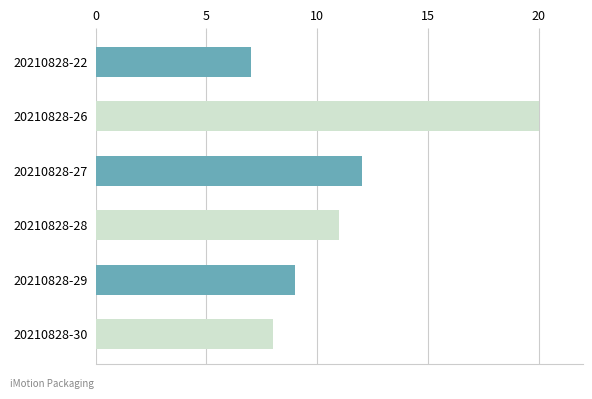

What is the ratio of the value at 20210828-30 to the value at 20210828-28?

0.7